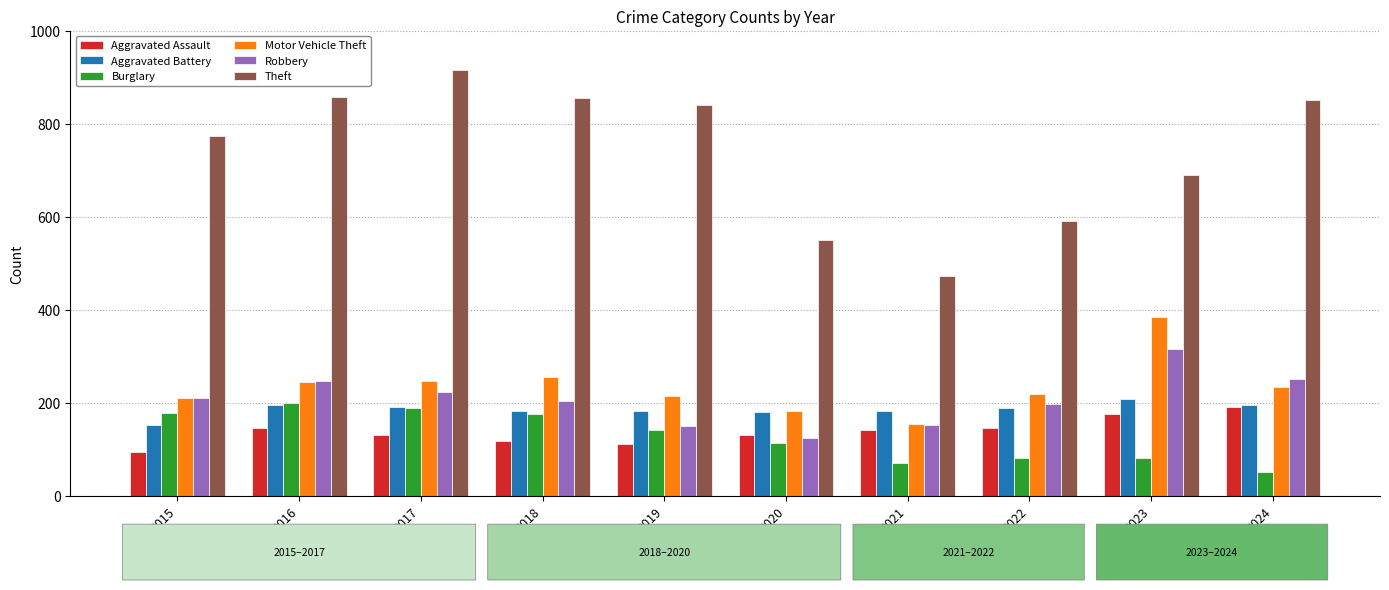

What is the difference between the maximum and second lowest values in the Motor Vehicle Theft series?

200